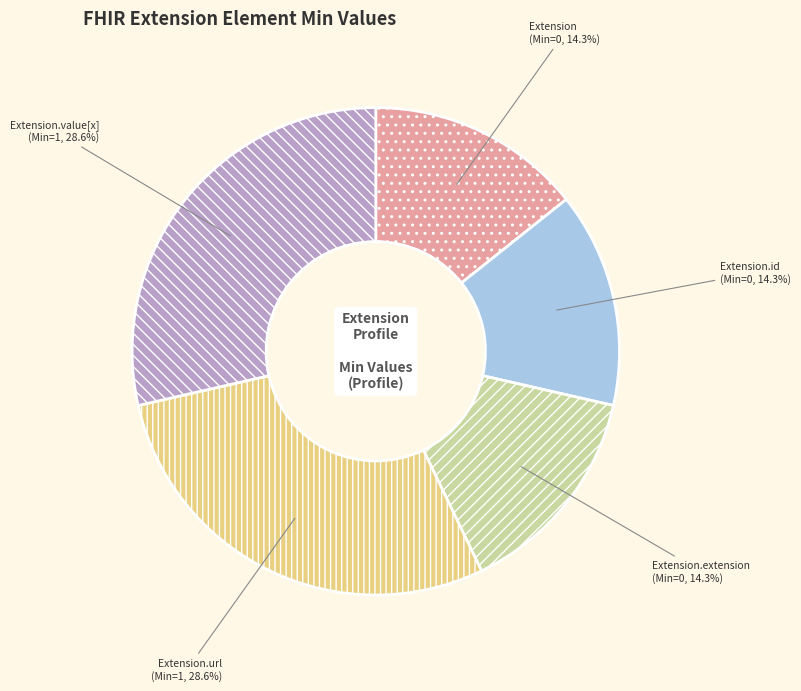

What is the ratio of the value at Extension to the value at Extension.id?

1.0